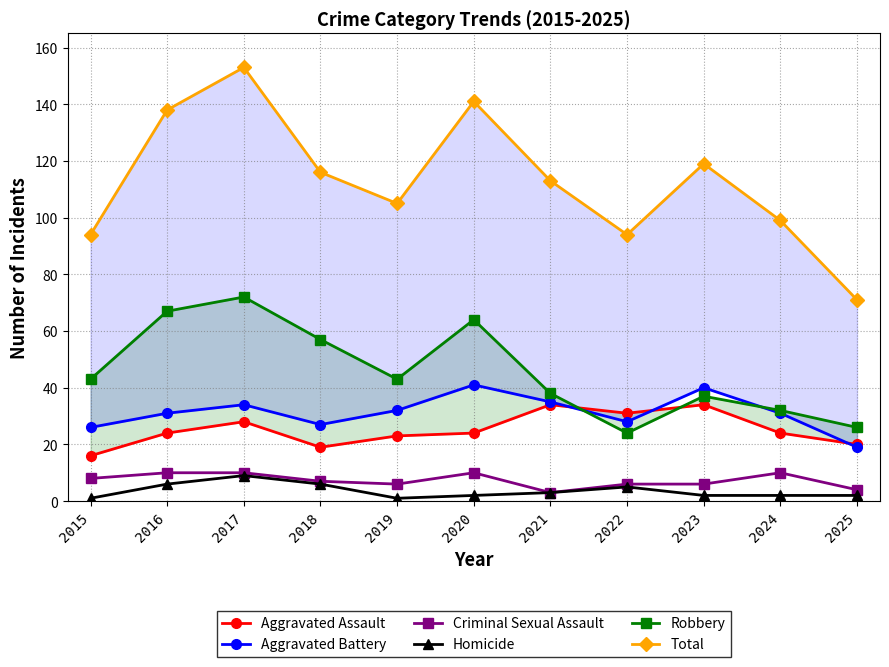

What is the lowest value of the Criminal Sexual Assault series?

3